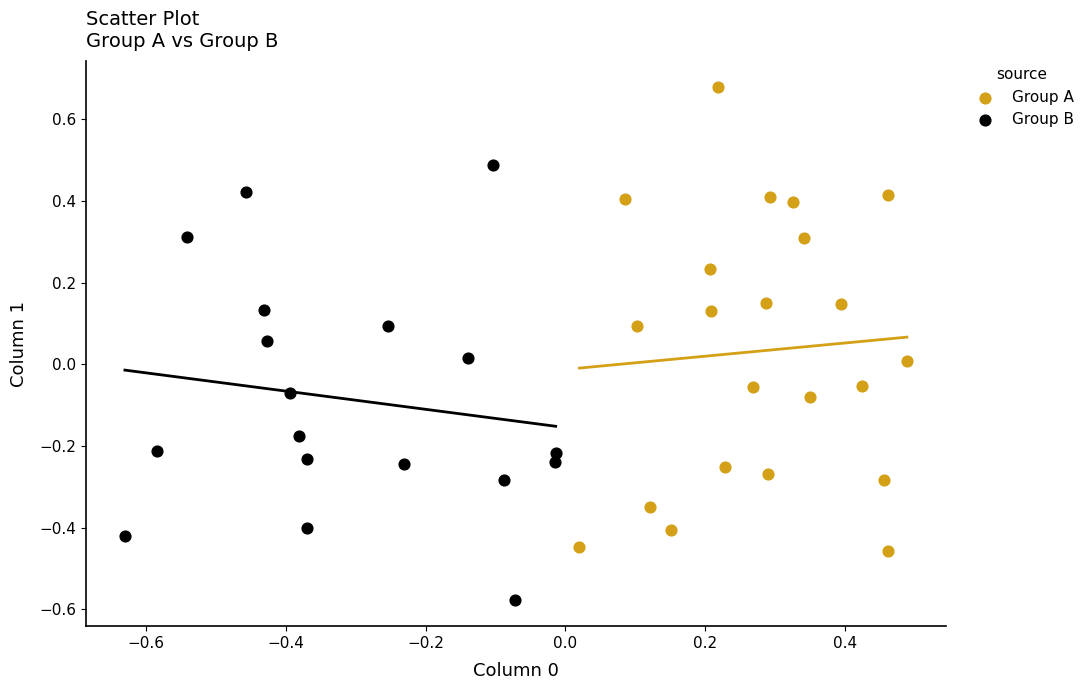

Which series reaches the maximum Y coordinate?

Group A